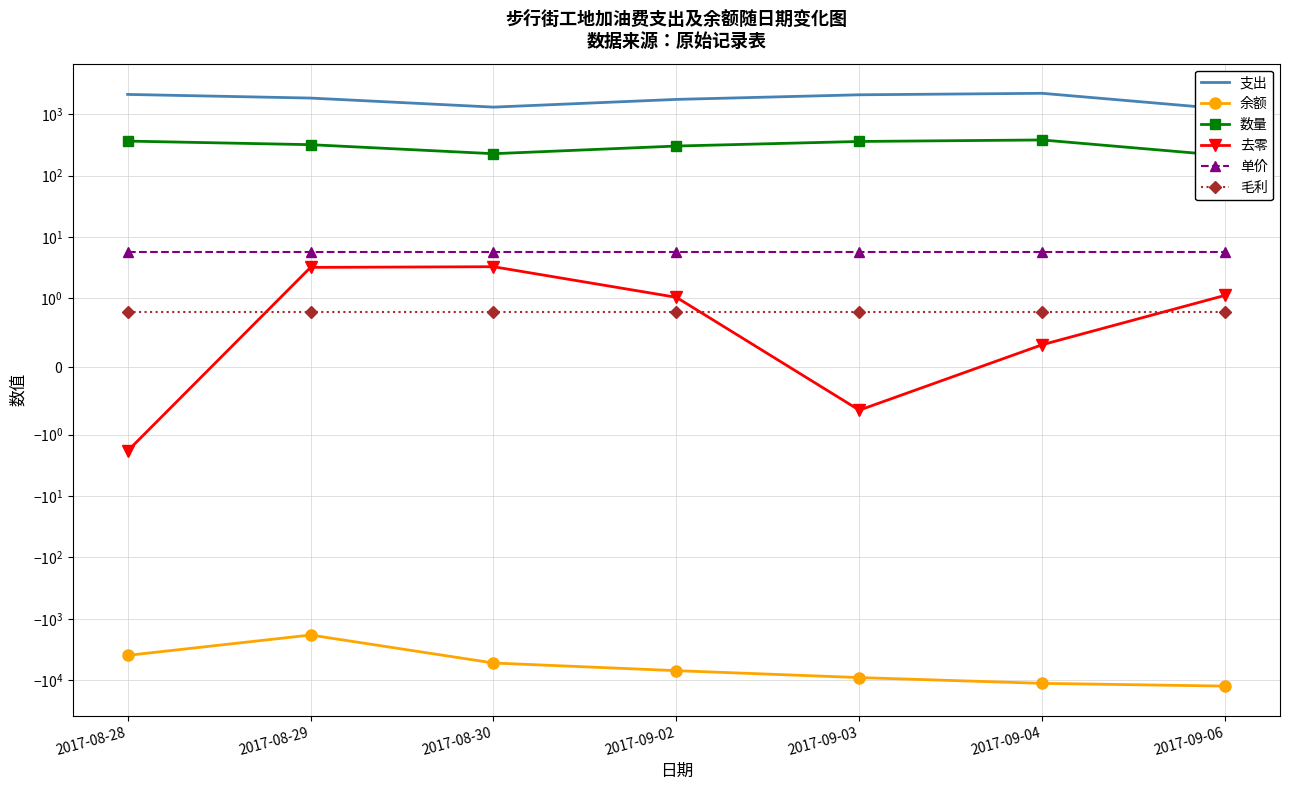

Rank the series by their maximum value, from highest to lowest.

支出, 数量, 单价, 去零, 毛利, 余额